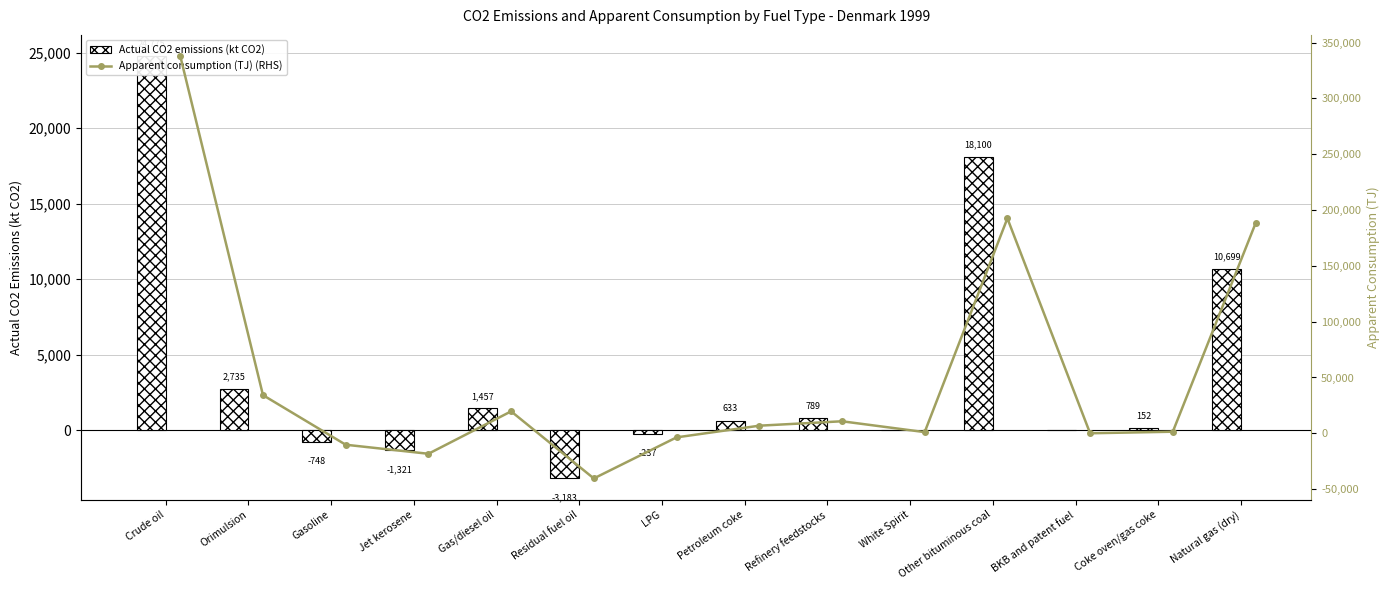

What is the total value across all series at Gasoline?

-10992.8